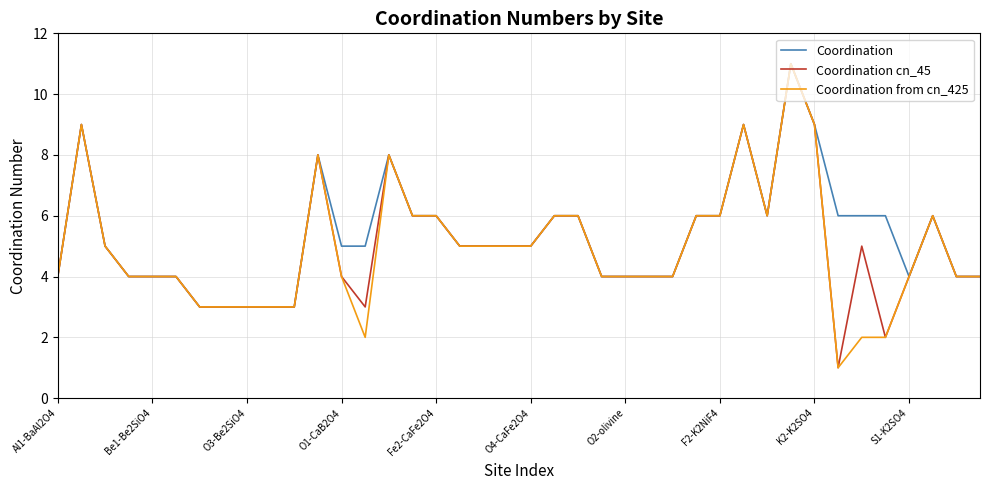

What is the lowest value of the Coordination series?

3